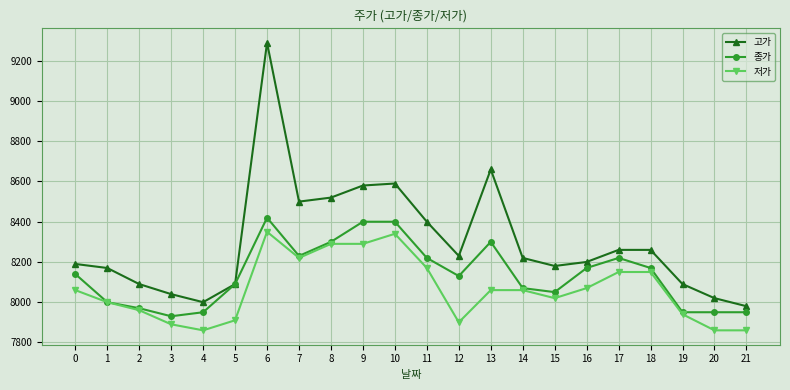

Is the value of 저가 at 7 greater than the value of 고가 at 13?

No